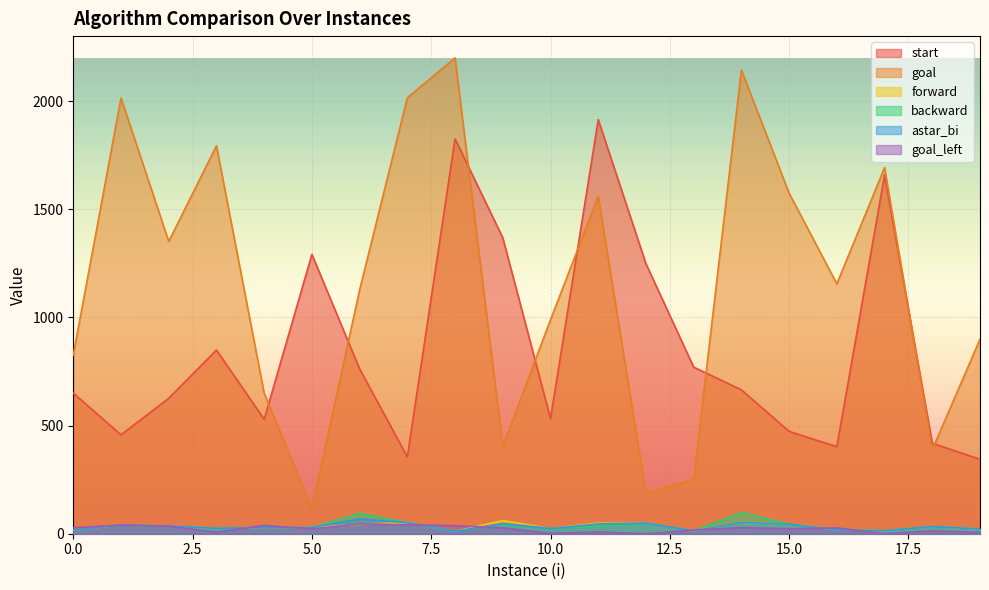

What is the approximate value of astar_bi at 7, to the nearest 5?

50